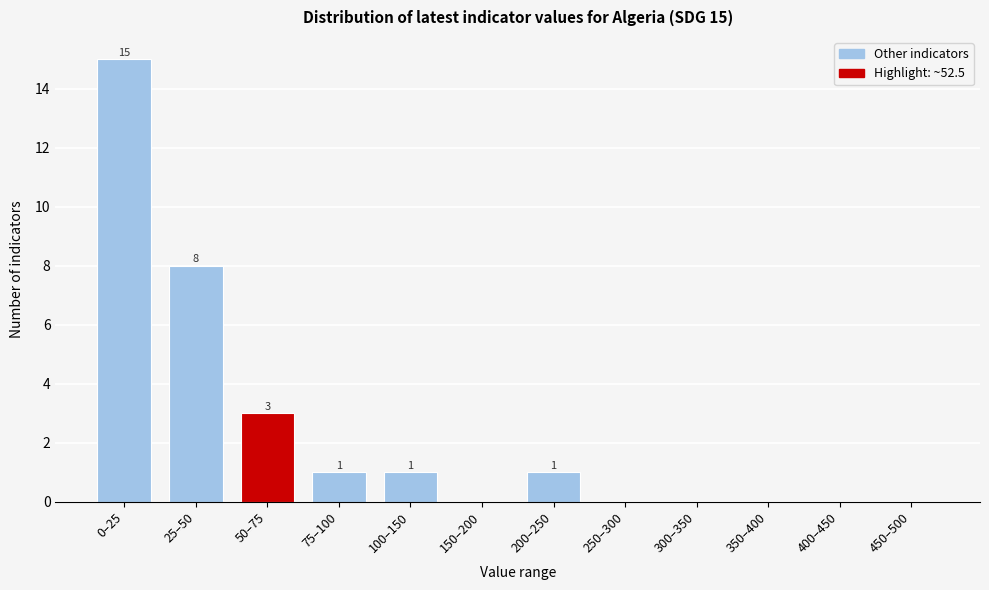

Reading right to left, transcribe all the data shown in this chart.

450–500=0	400–450=0	350–400=0	300–350=0	250–300=0	200–250=1	150–200=0	100–150=1	75–100=1	50–75=3	25–50=8	0–25=15